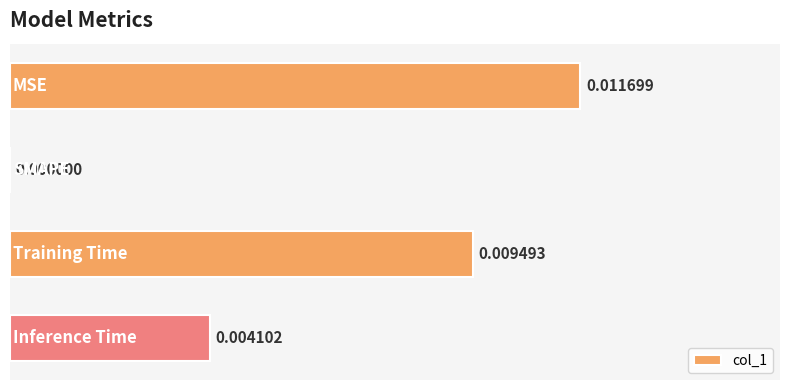

How many data points does each series have?

4